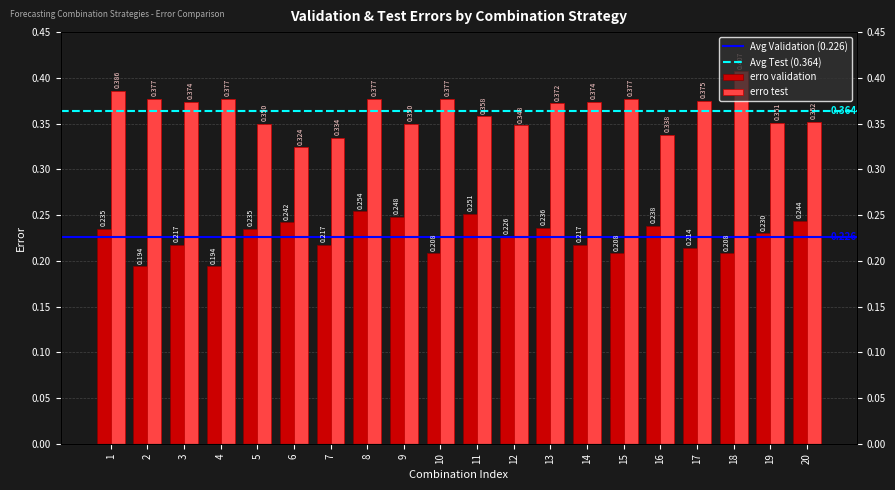

What is the total value across all series at 4?

0.6